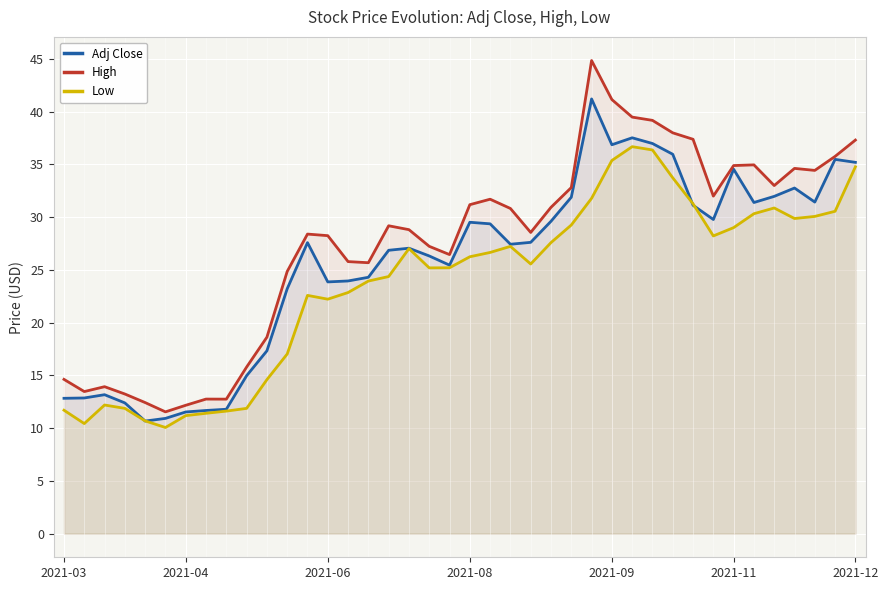

Rank the series by their average value, from lowest to highest.

Low, Adj Close, High